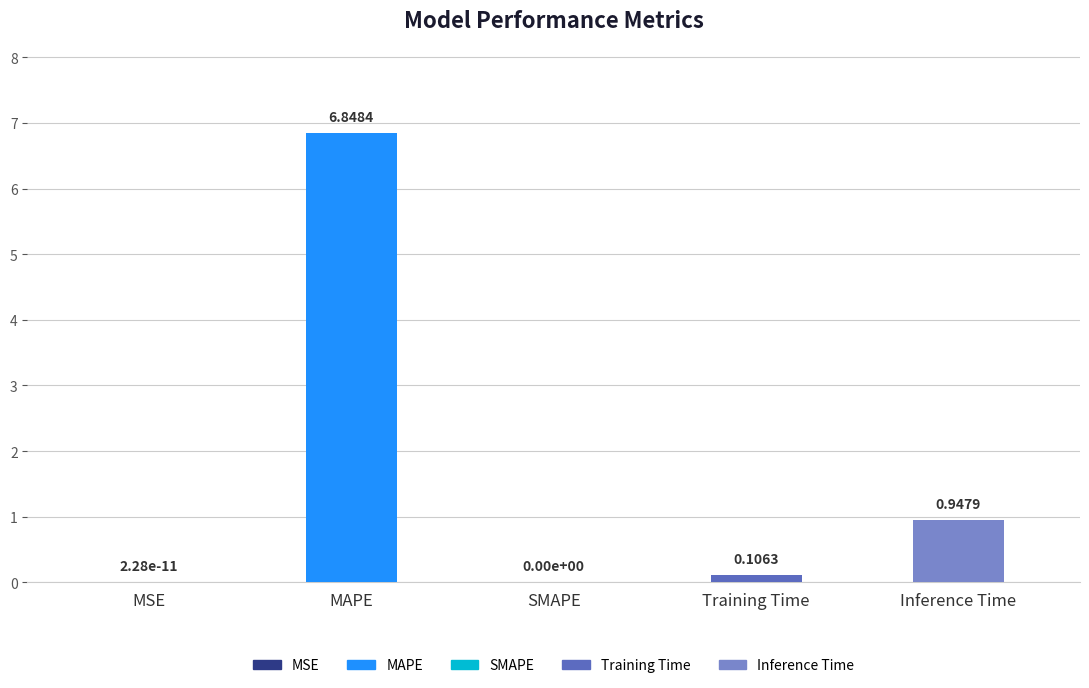

Does the chart contain stacked bars?

No